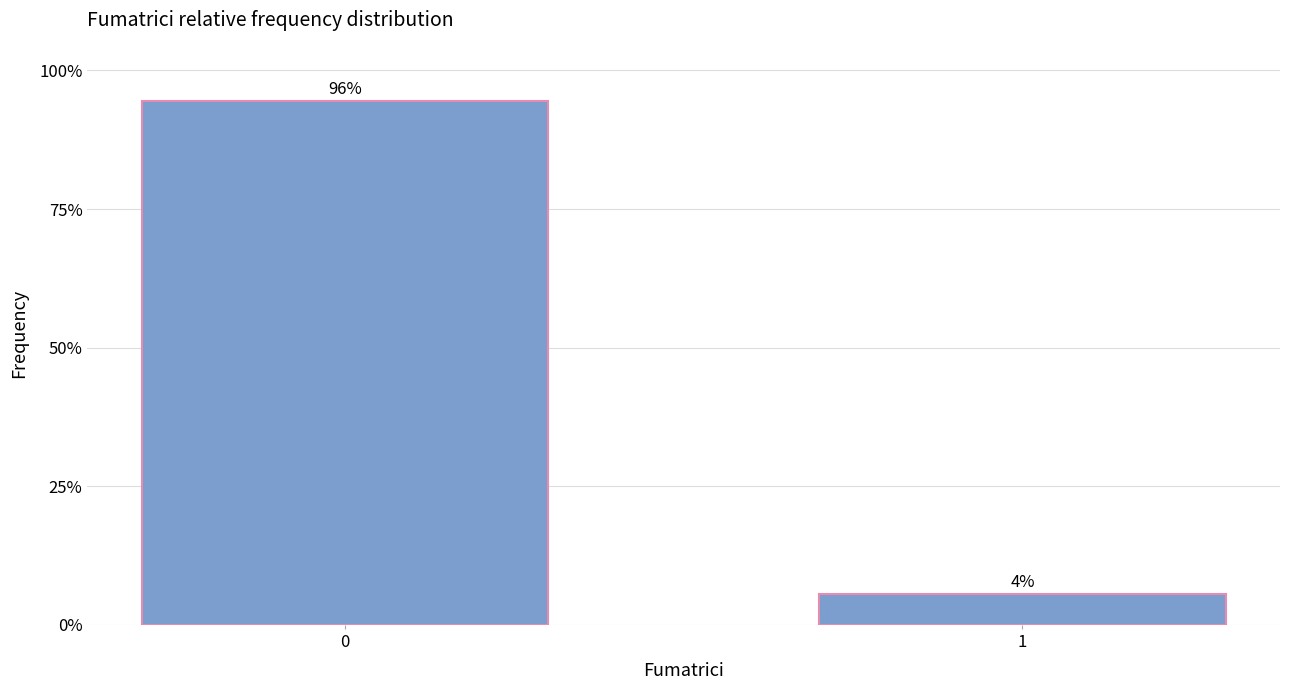

Rank the categories by value from lowest to highest.

1, 0